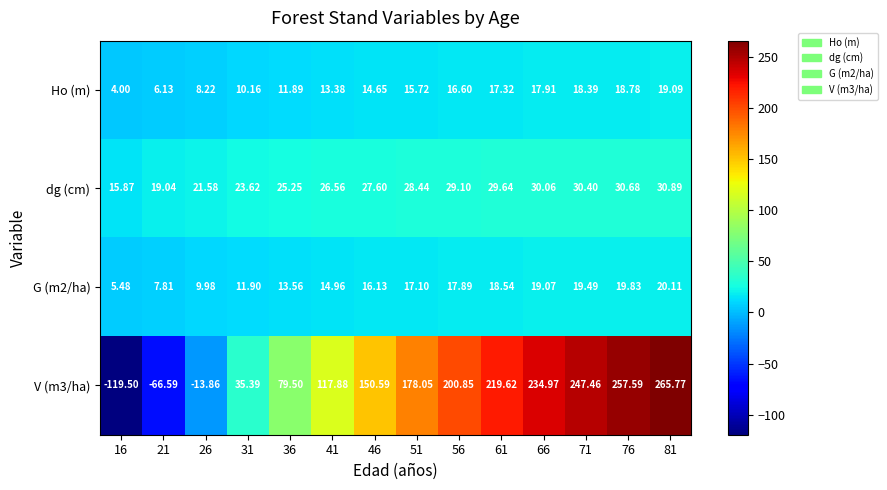

Is the value of V (m3/ha) at 76 greater than the value of dg (cm) at 31?

Yes